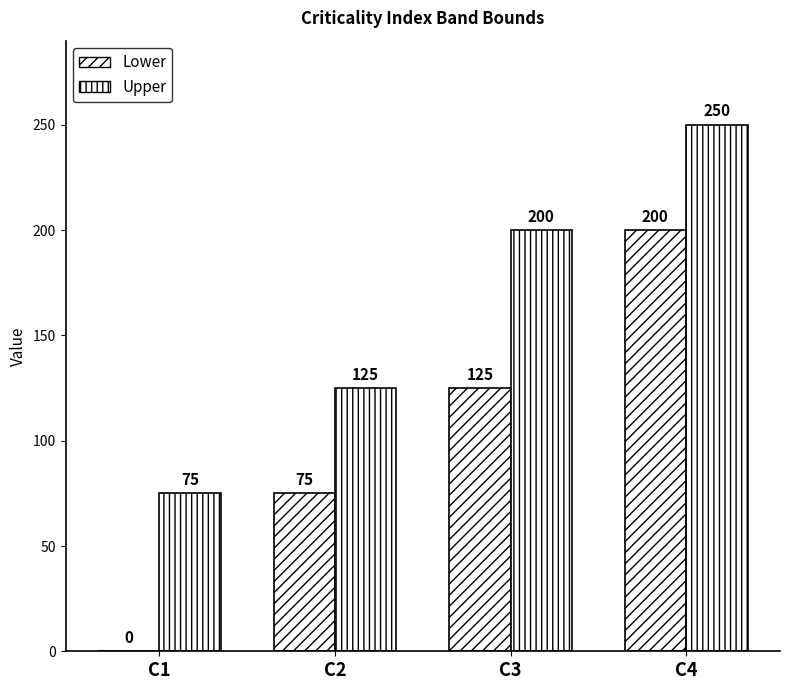

Count the number of categories in the chart.

4